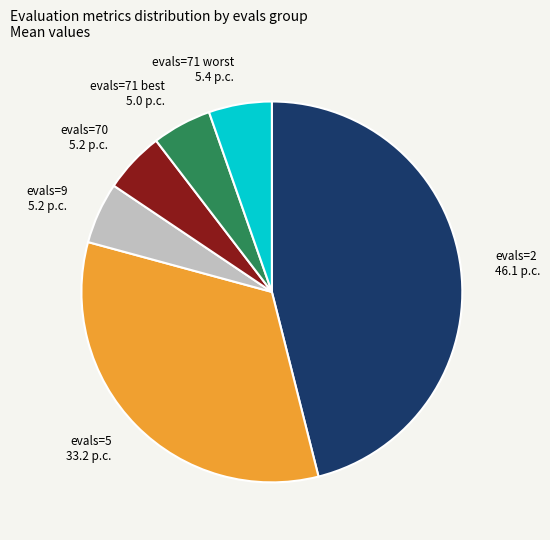

Which category has the biggest portion of the pie?

evals=2